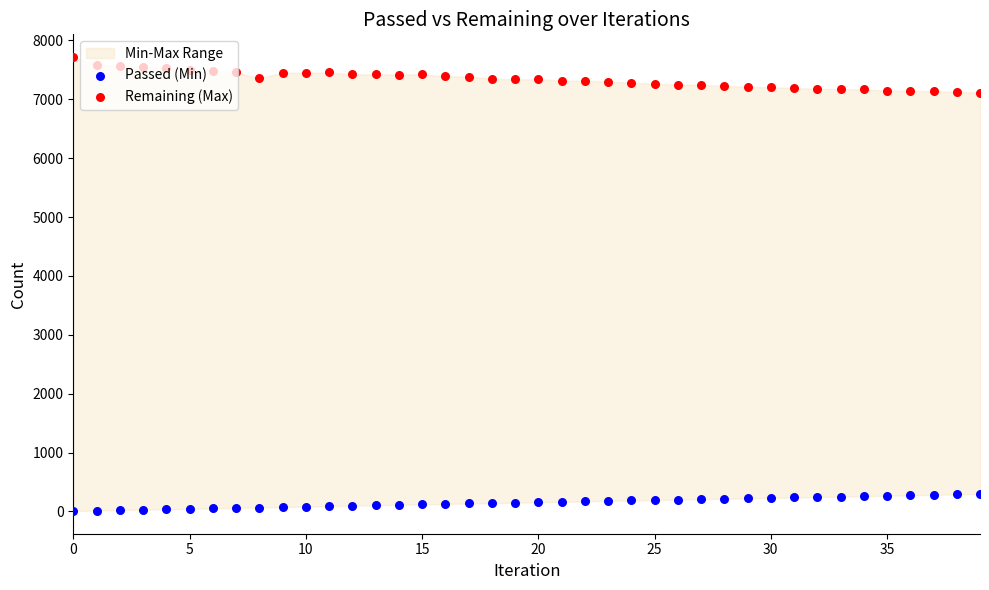

Which series reaches the maximum Y coordinate?

Remaining (Max)